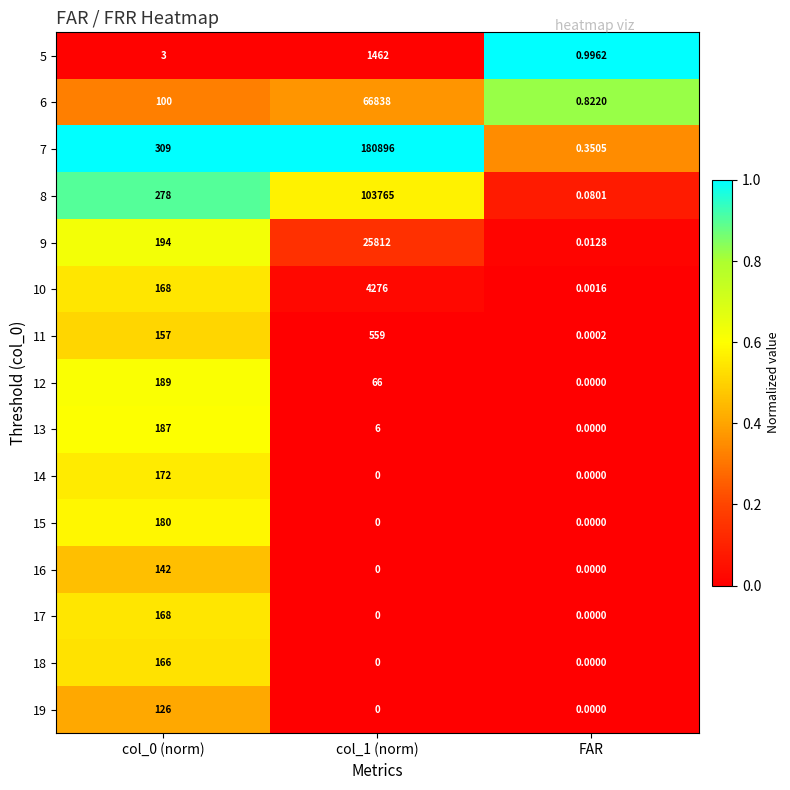

At which category is the sum across all series the highest?

col_1 (norm)